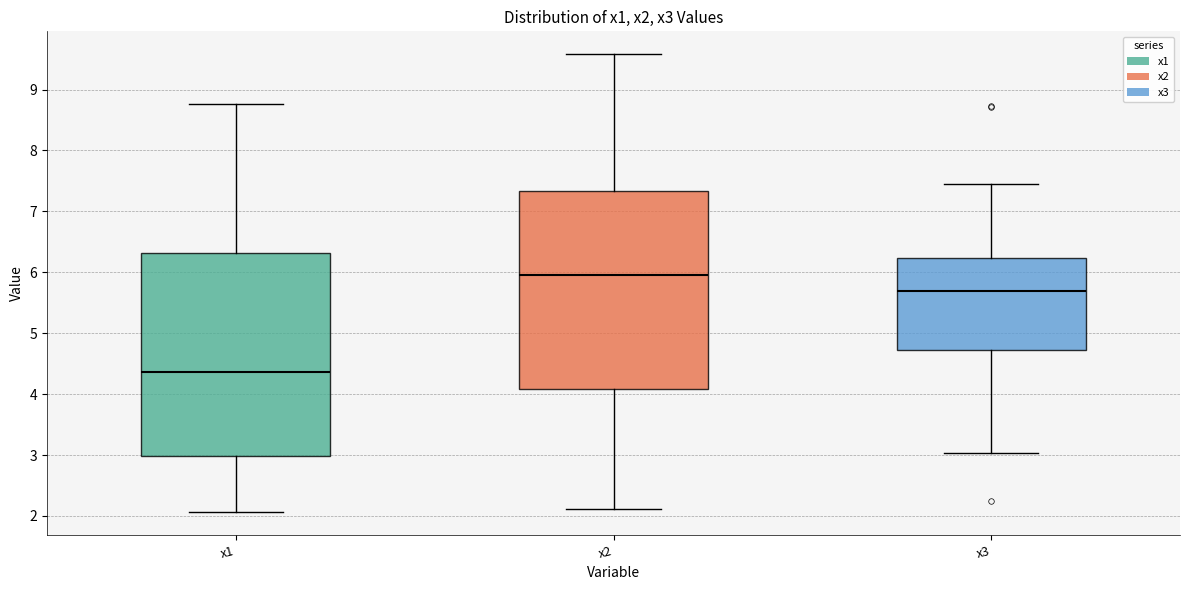

Which box's median line is the lowest?

x1